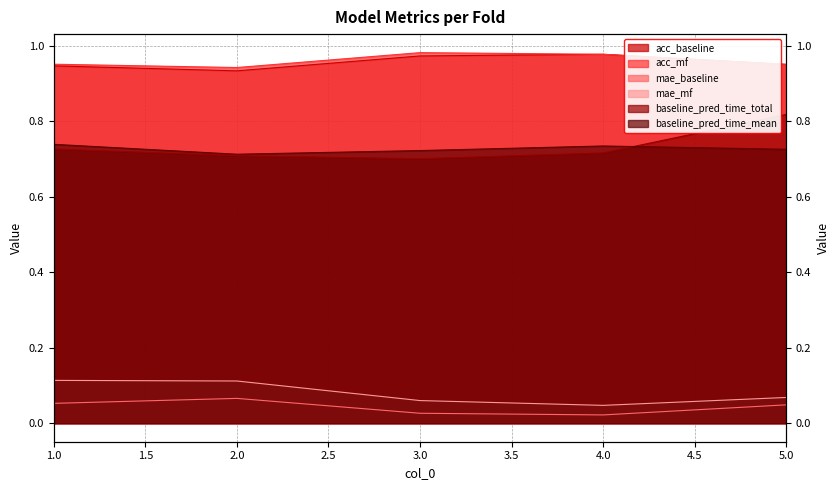

Reading left to right, extract all data points from this chart.

acc_baseline: 1=0.9	2=0.9	3=1.0	4=1.0	5=1.0
acc_mf: 1=1.0	2=0.9	3=1.0	4=1.0	5=1.0
mae_baseline: 1=0.1	2=0.1	3=0.0	4=0.0	5=0.0
mae_mf: 1=0.1	2=0.1	3=0.1	4=0.0	5=0.1
baseline_pred_time_total: 1=0.7	2=0.7	3=0.7	4=0.7	5=0.8
baseline_pred_time_mean: 1=0.7	2=0.7	3=0.7	4=0.7	5=0.7